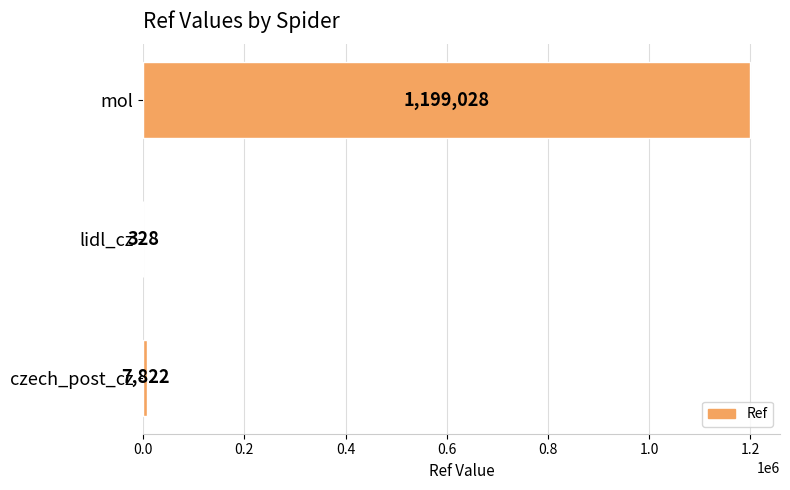

True or false: the data shows 7822 at czech_post_cz.

True